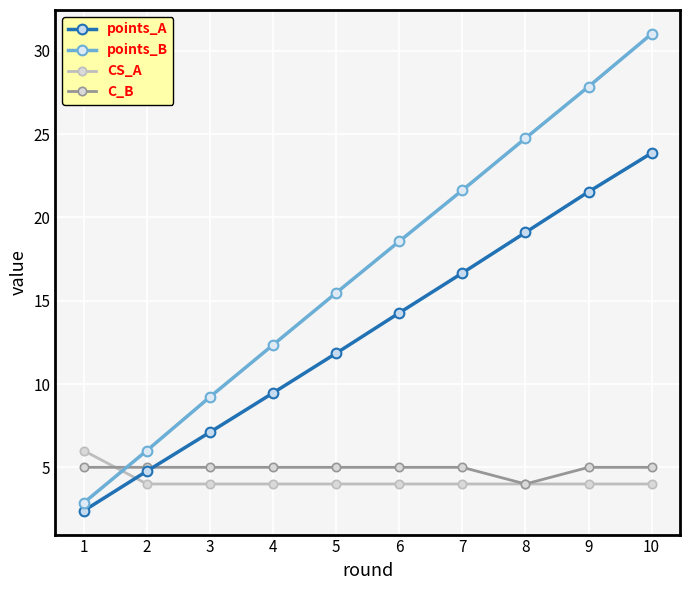

How many categories are shown in the chart?

10